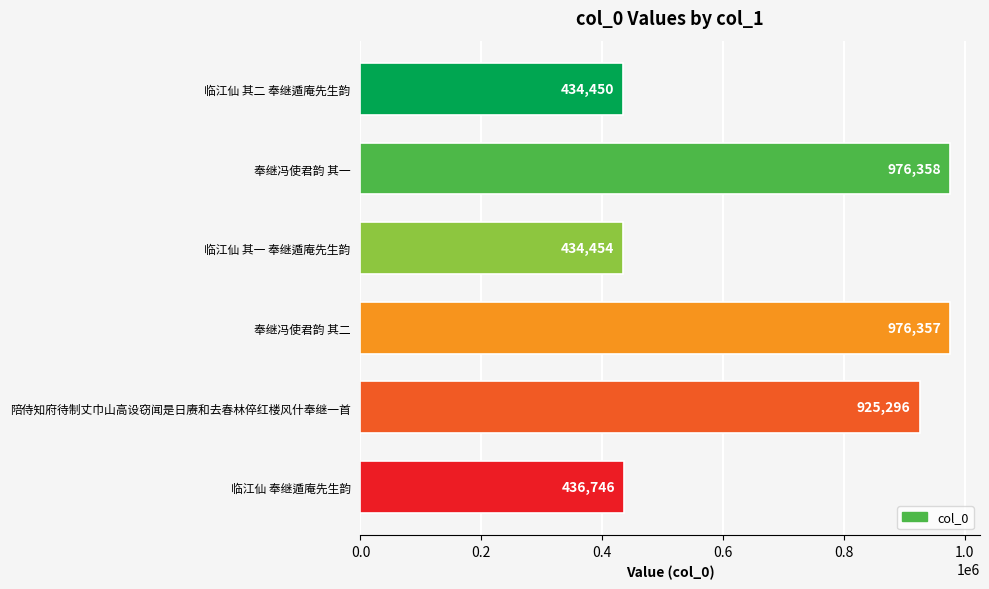

What is the value of the 6th bar from the top?

436746